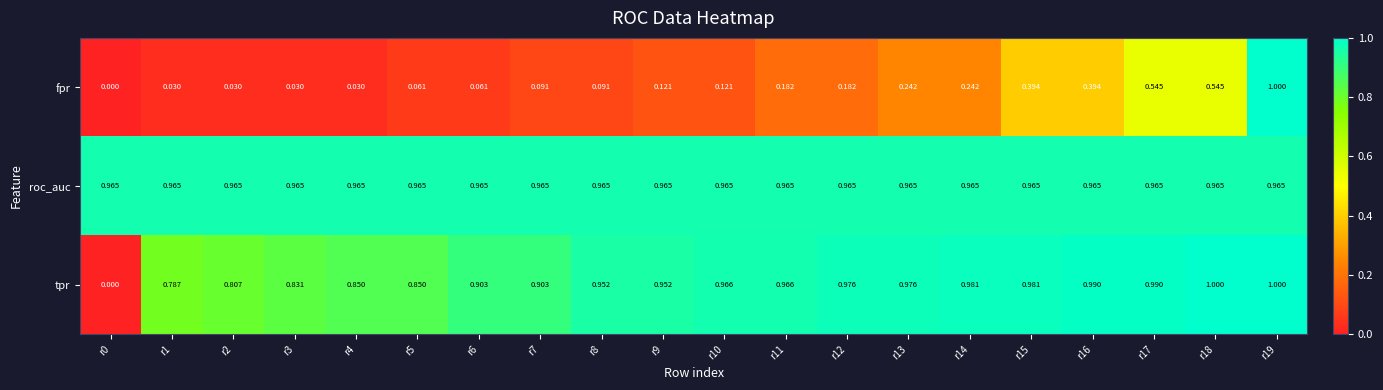

At r7, list the series in order from smallest to largest.

fpr, tpr, roc_auc